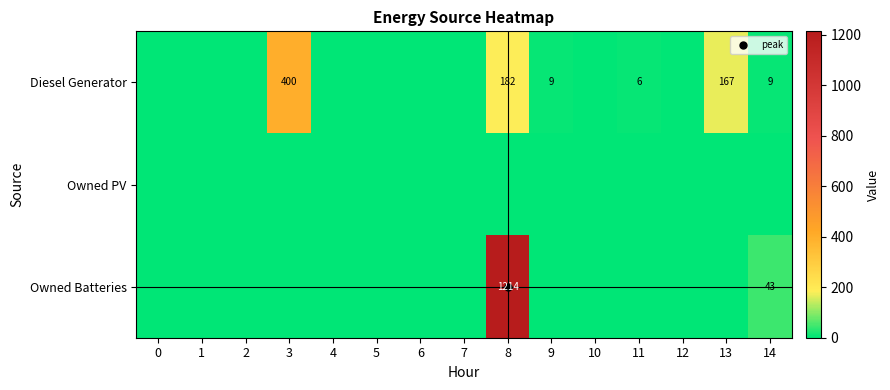

Which series has the widest spread of values?

Owned Batteries